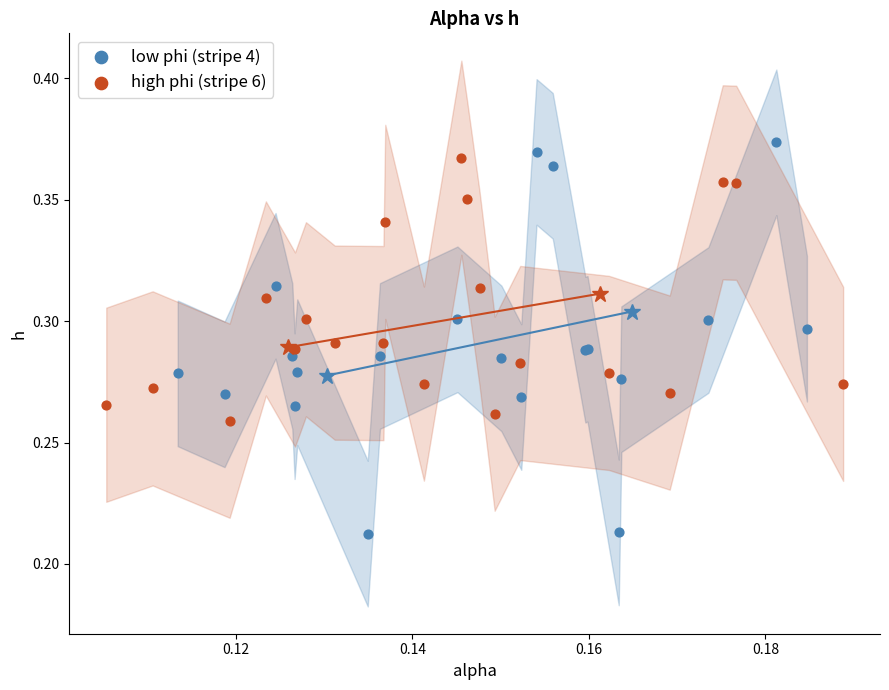

Which series has the widest spread of Y values?

low phi (stripe 4)